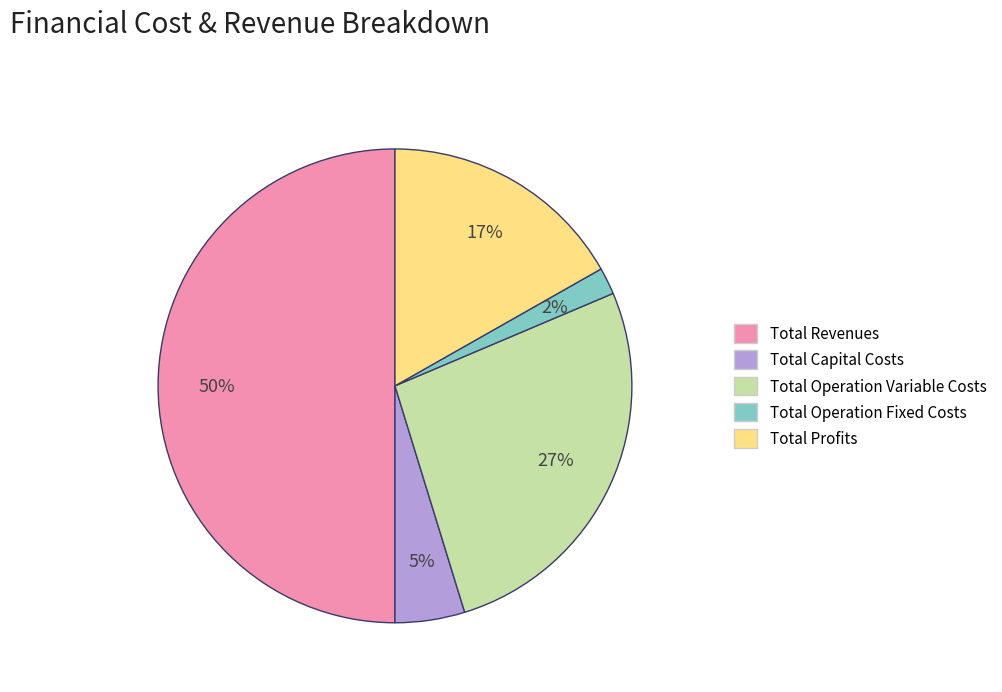

To the nearest percent, what is the difference between the largest and smallest slice percentages?

48%